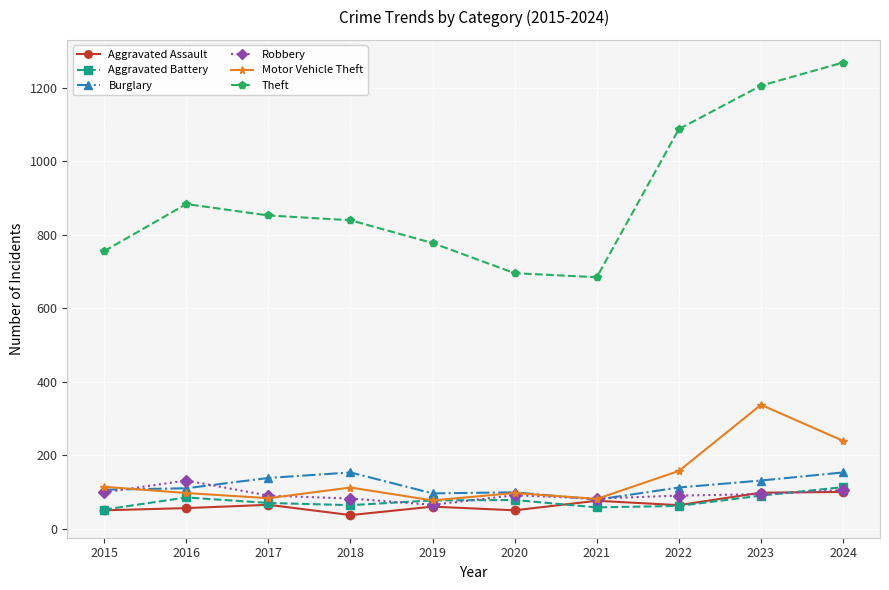

What value does the Robbery series have at 2016?

131